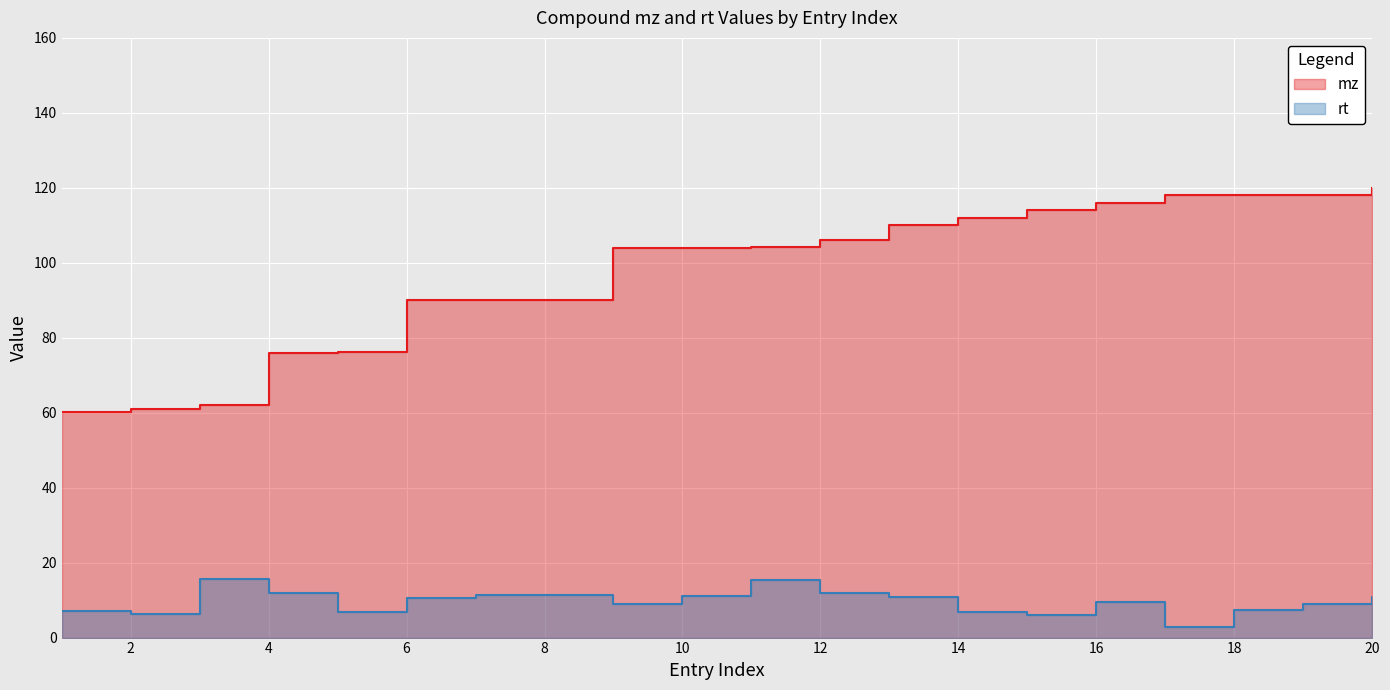

At which label does rt first exceed 10?

160401